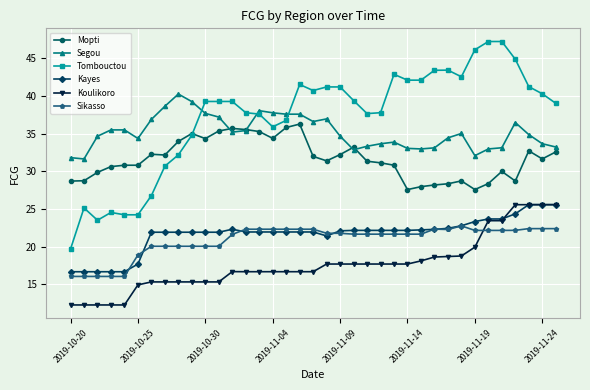

What is the average value of the Kayes series?

21.7